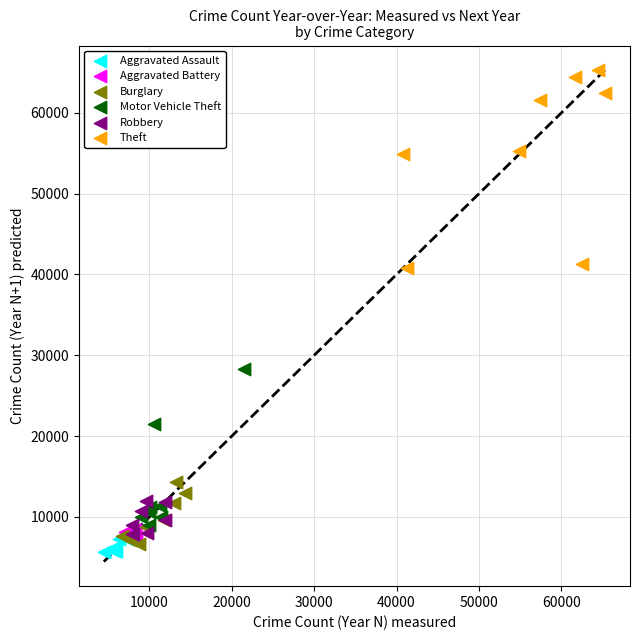

Which series contains the highest Y value?

Theft